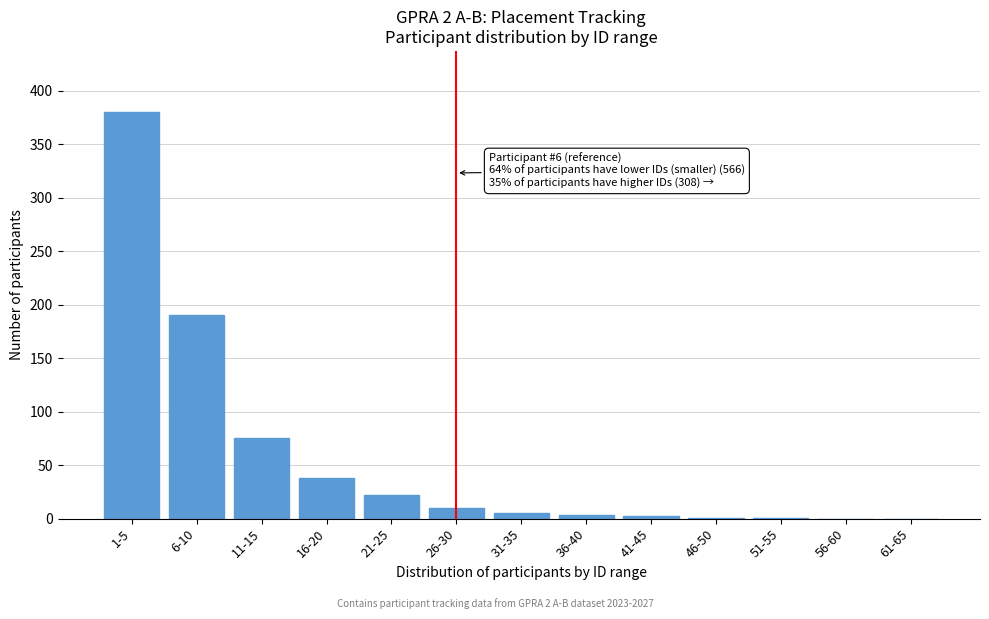

Is it true that the value at 61-65 is 0?

True